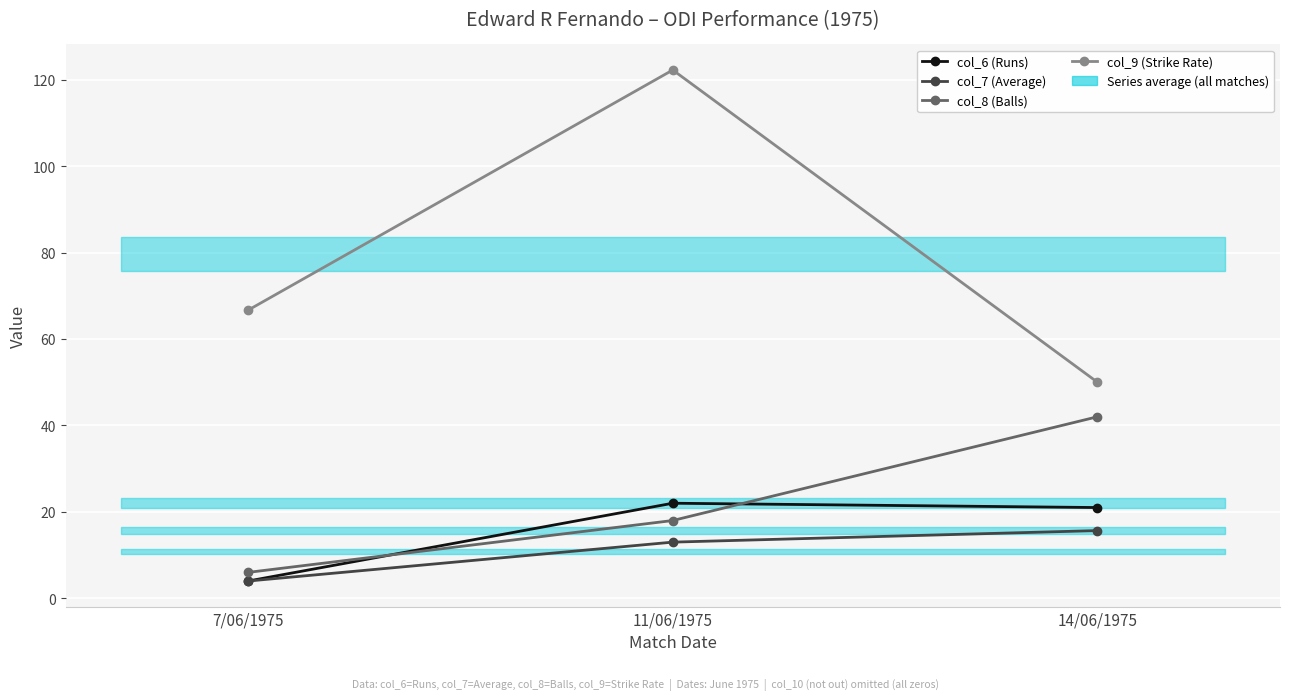

What is the maximum value shown in the chart?

122.2